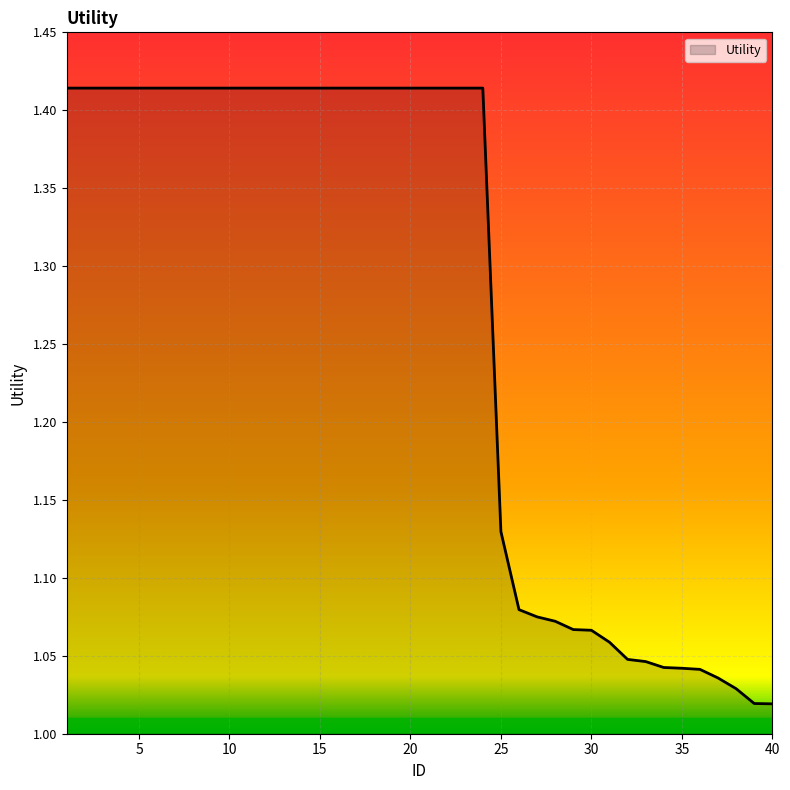

What is the difference between the maximum and minimum values?

0.4